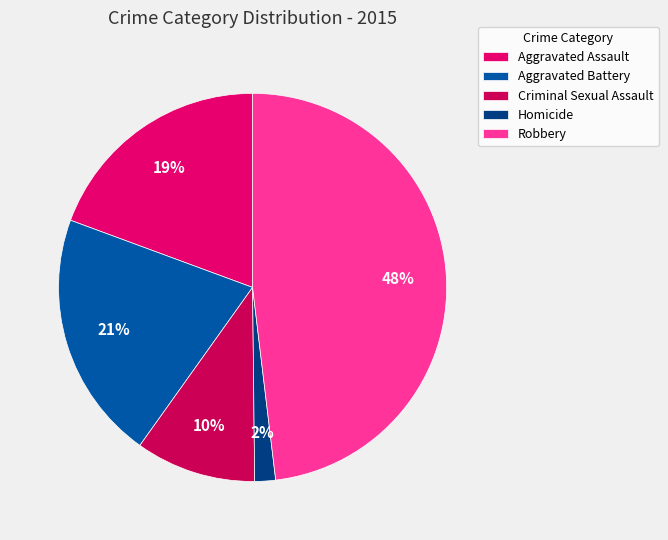

What is the total percentage of Criminal Sexual Assault and Aggravated Assault?

29.4%